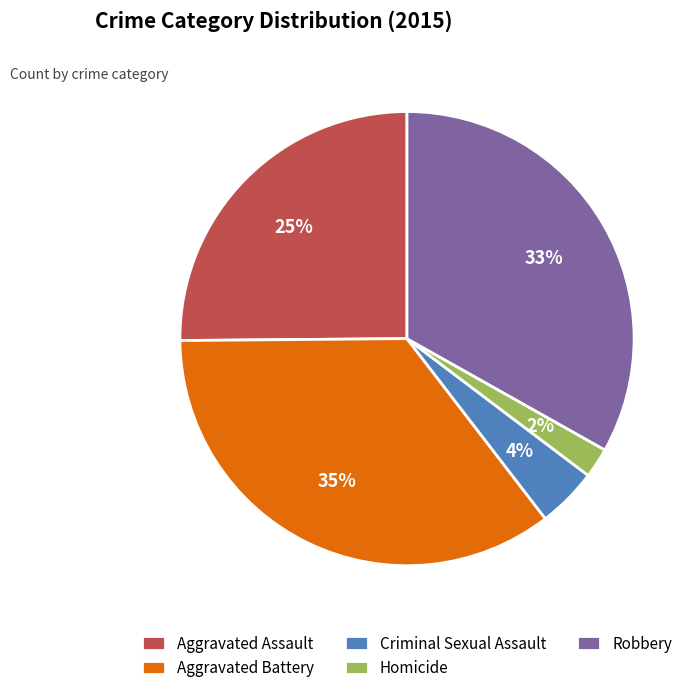

Is there a majority slice in this chart?

No